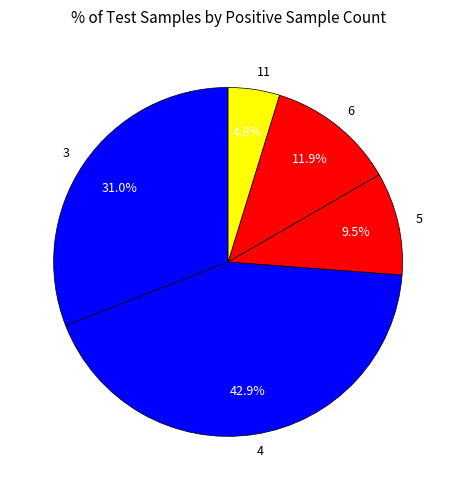

Does 6 represent more than half of the total?

No